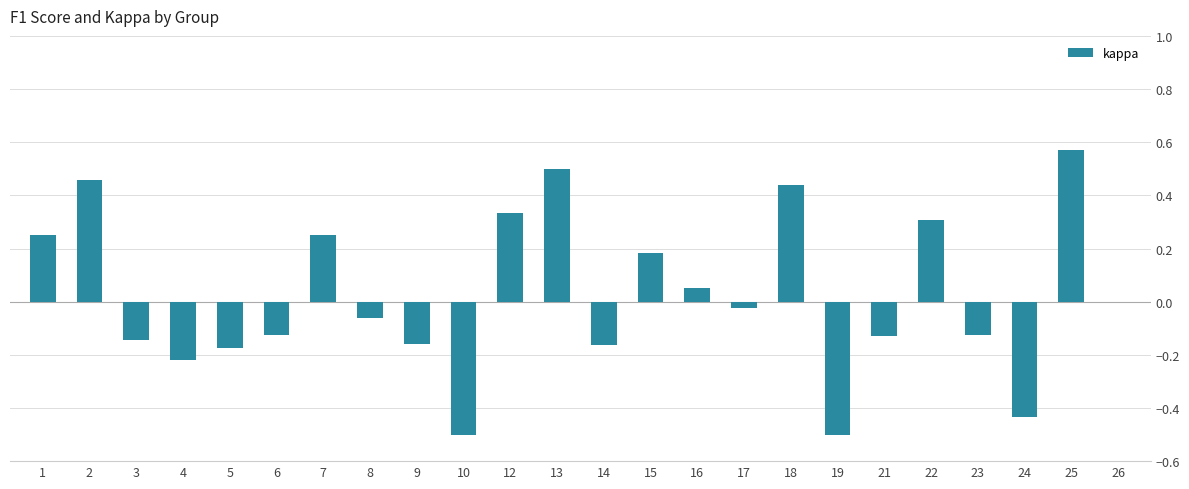

Which has a higher value, 12 or 9?

12